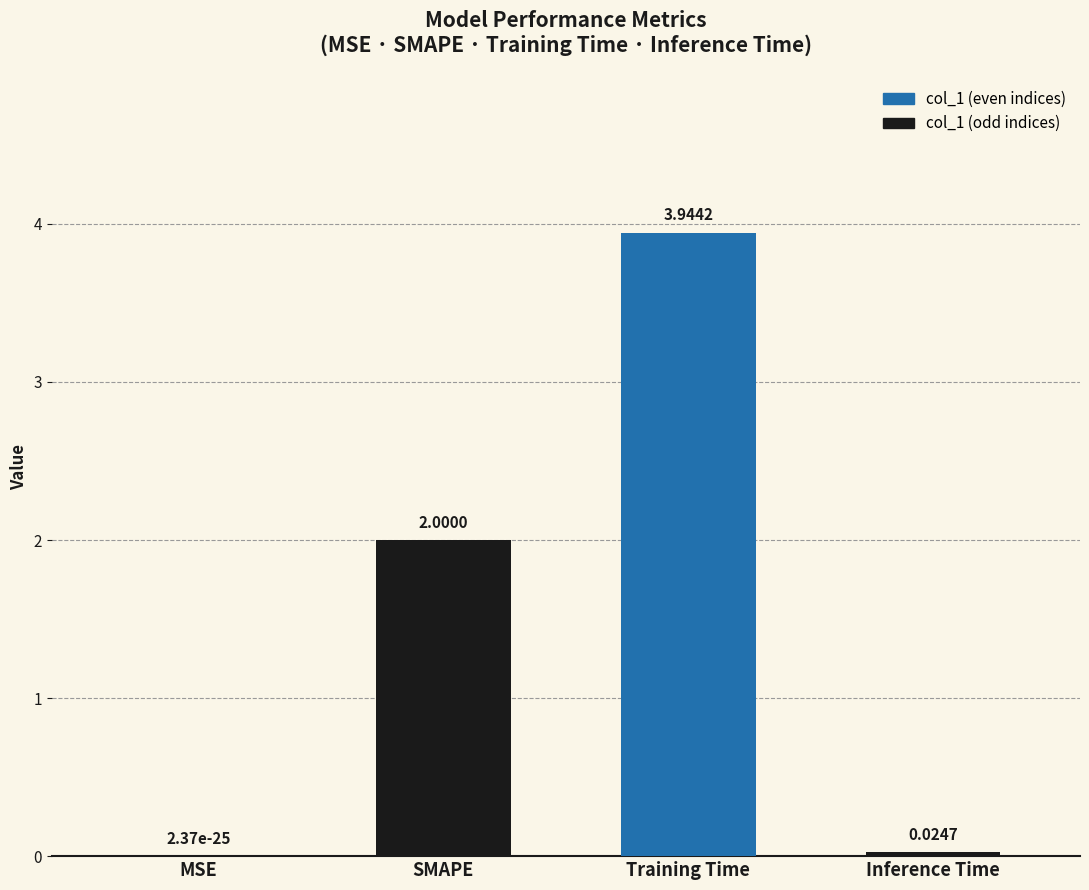

At which label is the value closest to 1?

Inference Time